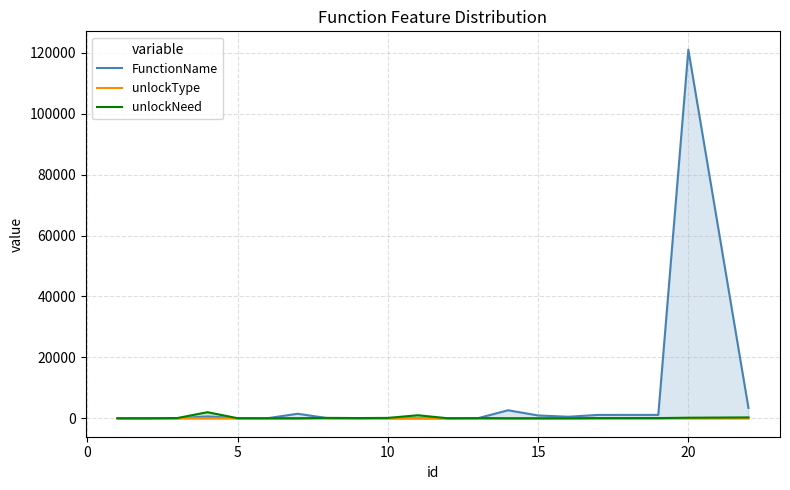

How many lines are shown in the chart?

3